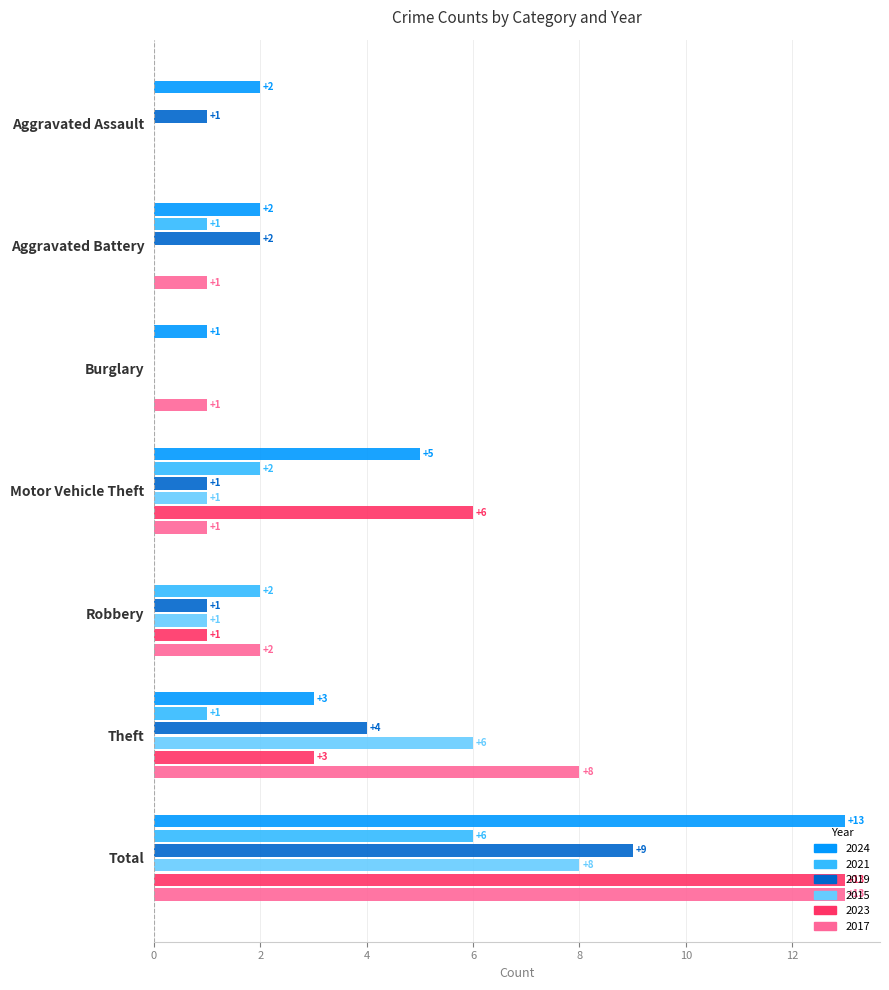

What is the total value across all series at Theft?

25